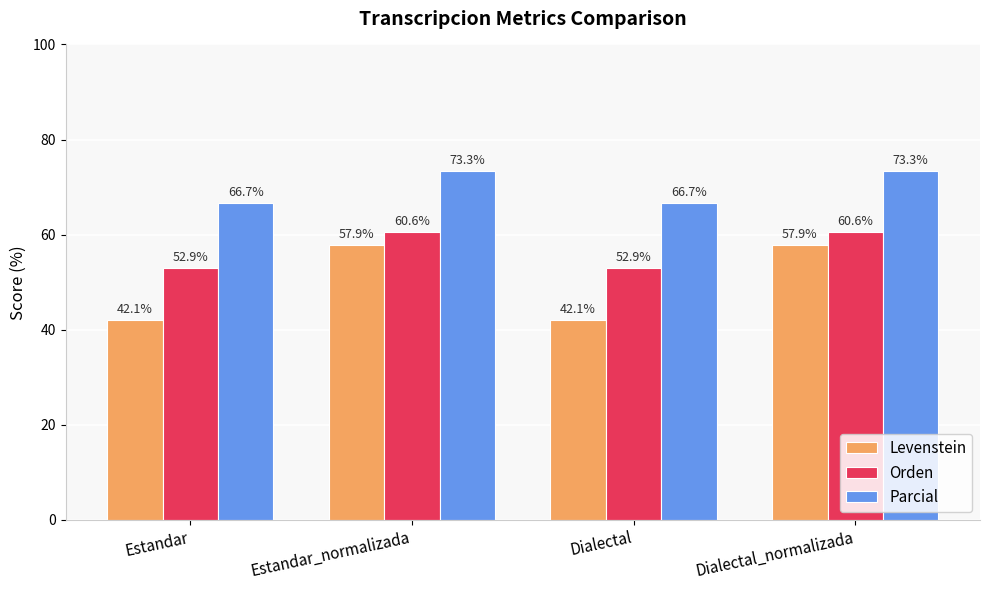

Which series has the widest spread of values?

Levenstein